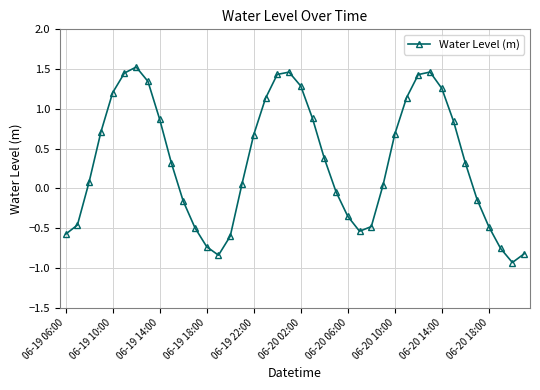

What is the difference between the maximum and minimum values?

2.5